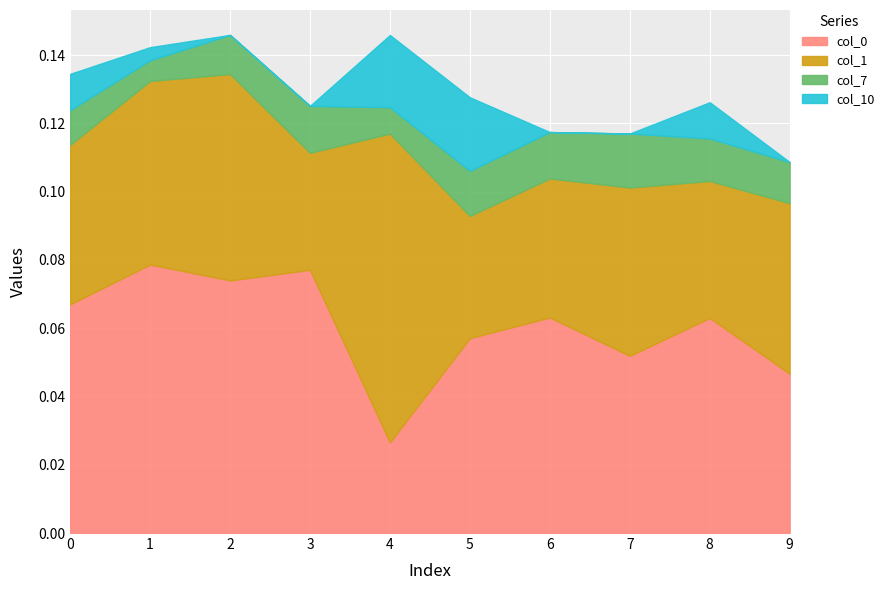

Reading left to right, what are all the values shown in this chart?

col_0: 0.1	0.1	0.1	0.1	0.0	0.1	0.1	0.1	0.1	0.0
col_1: 0.0	0.1	0.1	0.0	0.1	0.0	0.0	0.0	0.0	0.0
col_7: 0.0	0.0	0.0	0.0	0.0	0.0	0.0	0.0	0.0	0.0
col_10: 0.0	0.0	-0.0	-0.0	0.0	0.0	-0.0	-0.0	0.0	-0.0